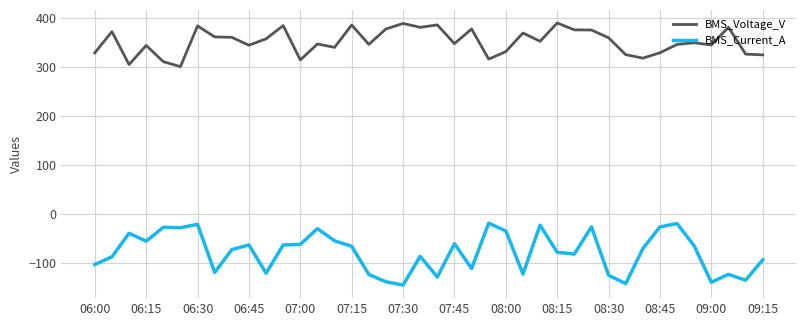

List the series in order of their peak value, lowest first.

BMS_Current_A, BMS_Voltage_V